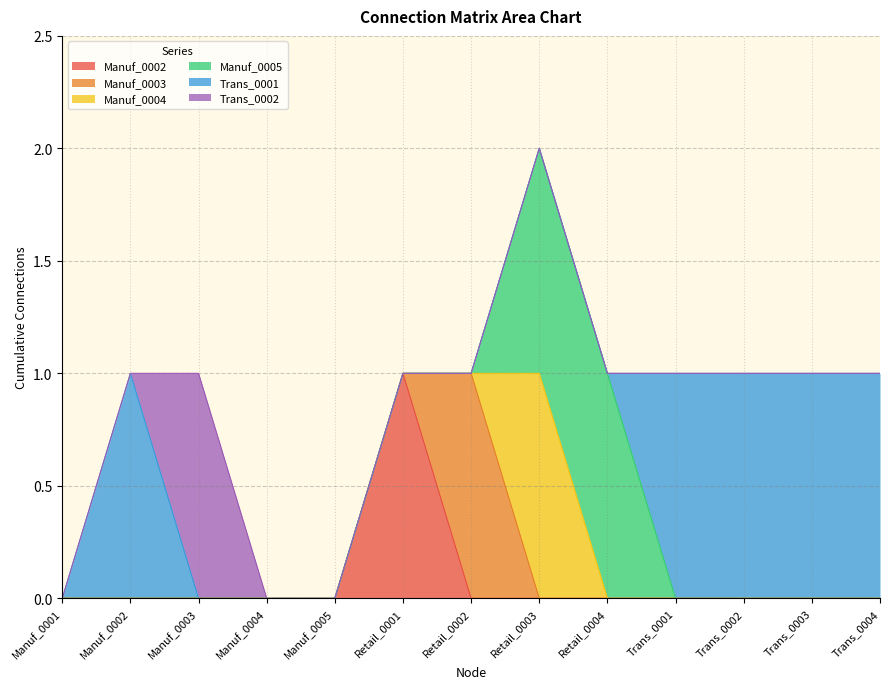

What is the difference between the Trans_0002 values at Manuf_0001 and Manuf_0003?

1